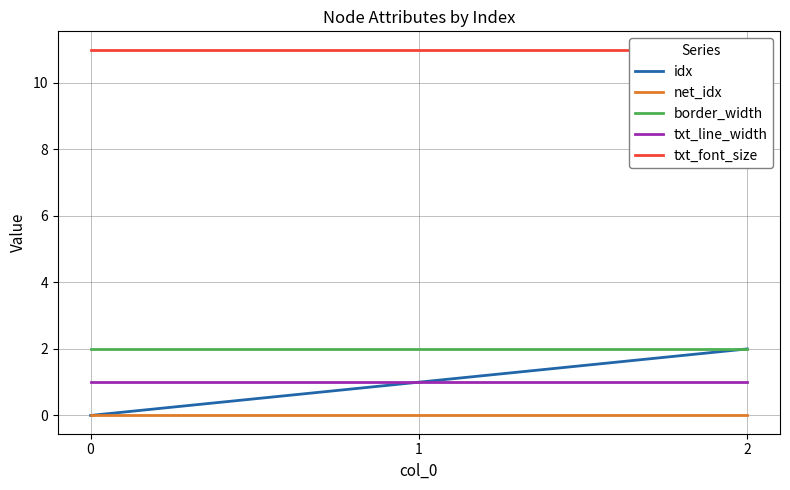

Rank the series at 1 from lowest to highest value.

net_idx, idx, txt_line_width, border_width, txt_font_size